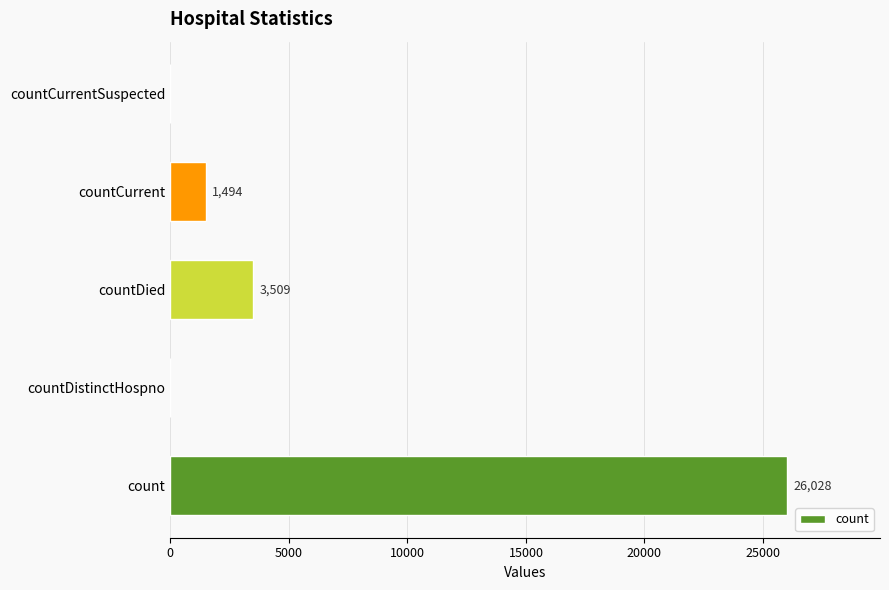

What is the sum of the values at countCurrentSuspected and countCurrent?

1494